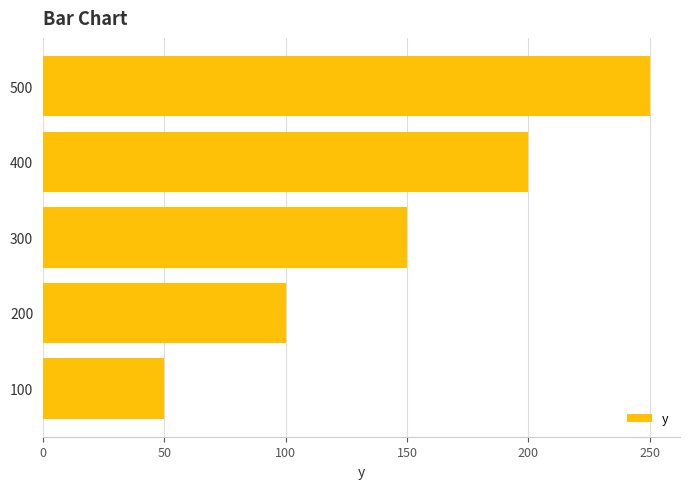

At which label is the value closest to 150?

300